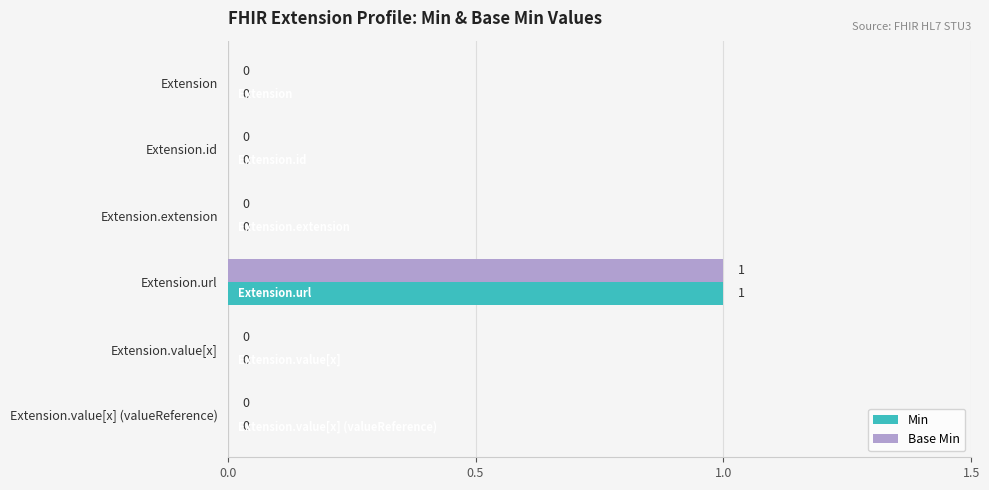

What is the greatest value displayed?

1